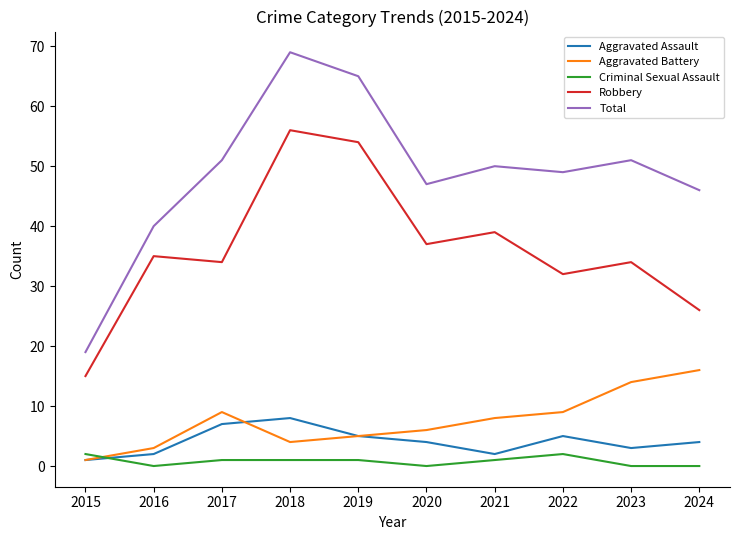

List the series in order of their peak value, highest first.

Total, Robbery, Aggravated Battery, Aggravated Assault, Criminal Sexual Assault